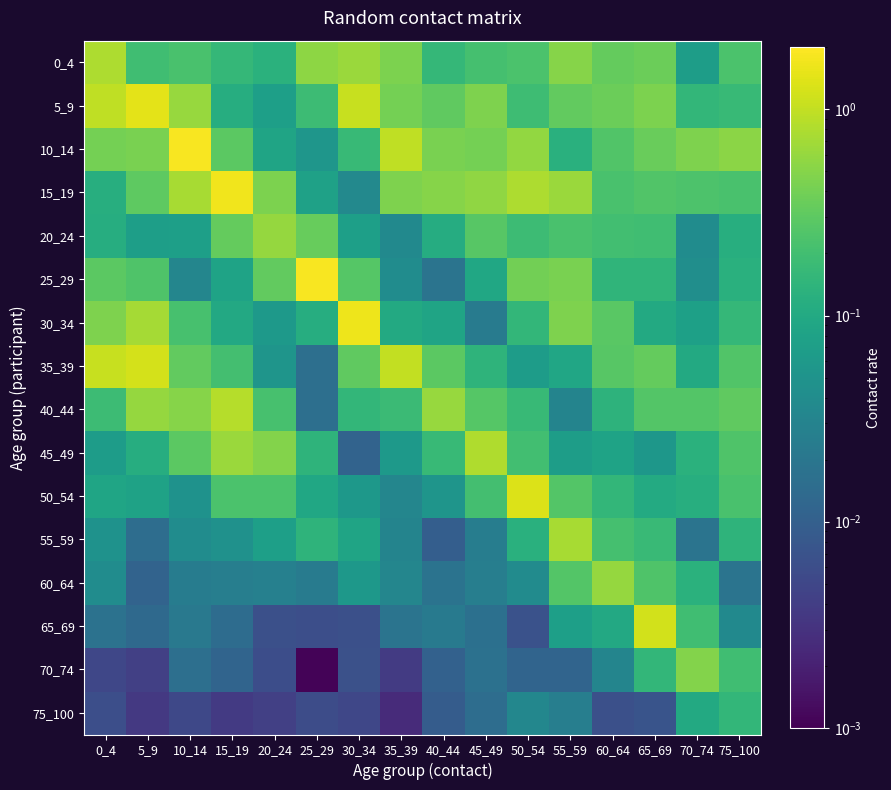

Reading left to right, transcribe all the data shown in this chart.

0_4: 0_4=0.8	5_9=0.2	10_14=0.2	15_19=0.2	20_24=0.1	25_29=0.5	30_34=0.6	35_39=0.4	40_44=0.2	45_49=0.2	50_54=0.2	55_59=0.5	60_64=0.3	65_69=0.4	70_74=0.1	75_100=0.2
5_9: 0_4=1.0	5_9=1.5	10_14=0.6	15_19=0.1	20_24=0.1	25_29=0.2	30_34=1.1	35_39=0.4	40_44=0.3	45_49=0.5	50_54=0.2	55_59=0.3	60_64=0.4	65_69=0.5	70_74=0.2	75_100=0.2
10_14: 0_4=0.4	5_9=0.4	10_14=1.9	15_19=0.3	20_24=0.1	25_29=0.1	30_34=0.2	35_39=1.0	40_44=0.4	45_49=0.4	50_54=0.6	55_59=0.1	60_64=0.3	65_69=0.4	70_74=0.5	75_100=0.5
15_19: 0_4=0.1	5_9=0.3	10_14=0.7	15_19=1.7	20_24=0.5	25_29=0.1	30_34=0.0	35_39=0.5	40_44=0.5	45_49=0.6	50_54=0.8	55_59=0.6	60_64=0.2	65_69=0.3	70_74=0.2	75_100=0.2
20_24: 0_4=0.1	5_9=0.1	10_14=0.1	15_19=0.3	20_24=0.6	25_29=0.3	30_34=0.1	35_39=0.0	40_44=0.1	45_49=0.3	50_54=0.2	55_59=0.2	60_64=0.2	65_69=0.2	70_74=0.0	75_100=0.1
25_29: 0_4=0.3	5_9=0.2	10_14=0.0	15_19=0.1	20_24=0.3	25_29=1.9	30_34=0.3	35_39=0.0	40_44=0.0	45_49=0.1	50_54=0.4	55_59=0.4	60_64=0.1	65_69=0.1	70_74=0.0	75_100=0.1
30_34: 0_4=0.5	5_9=0.7	10_14=0.2	15_19=0.1	20_24=0.1	25_29=0.1	30_34=1.6	35_39=0.1	40_44=0.1	45_49=0.0	50_54=0.2	55_59=0.5	60_64=0.3	65_69=0.1	70_74=0.1	75_100=0.2
35_39: 0_4=1.0	5_9=1.2	10_14=0.3	15_19=0.2	20_24=0.1	25_29=0.0	30_34=0.3	35_39=1.0	40_44=0.3	45_49=0.1	50_54=0.1	55_59=0.1	60_64=0.3	65_69=0.3	70_74=0.1	75_100=0.3
40_44: 0_4=0.2	5_9=0.6	10_14=0.5	15_19=0.8	20_24=0.2	25_29=0.0	30_34=0.2	35_39=0.2	40_44=0.6	45_49=0.3	50_54=0.2	55_59=0.0	60_64=0.1	65_69=0.3	70_74=0.3	75_100=0.3
45_49: 0_4=0.1	5_9=0.1	10_14=0.3	15_19=0.6	20_24=0.5	25_29=0.1	30_34=0.0	35_39=0.1	40_44=0.2	45_49=0.8	50_54=0.2	55_59=0.1	60_64=0.1	65_69=0.1	70_74=0.1	75_100=0.2
50_54: 0_4=0.1	5_9=0.1	10_14=0.0	15_19=0.2	20_24=0.2	25_29=0.1	30_34=0.1	35_39=0.0	40_44=0.1	45_49=0.2	50_54=1.3	55_59=0.3	60_64=0.2	65_69=0.1	70_74=0.1	75_100=0.2
55_59: 0_4=0.0	5_9=0.0	10_14=0.0	15_19=0.0	20_24=0.1	25_29=0.1	30_34=0.1	35_39=0.0	40_44=0.0	45_49=0.0	50_54=0.1	55_59=0.7	60_64=0.2	65_69=0.2	70_74=0.0	75_100=0.1
60_64: 0_4=0.0	5_9=0.0	10_14=0.0	15_19=0.0	20_24=0.0	25_29=0.0	30_34=0.1	35_39=0.0	40_44=0.0	45_49=0.0	50_54=0.0	55_59=0.3	60_64=0.6	65_69=0.2	70_74=0.1	75_100=0.0
65_69: 0_4=0.0	5_9=0.0	10_14=0.0	15_19=0.0	20_24=0.0	25_29=0.0	30_34=0.0	35_39=0.0	40_44=0.0	45_49=0.0	50_54=0.0	55_59=0.1	60_64=0.1	65_69=1.2	70_74=0.2	75_100=0.0
70_74: 0_4=0.0	5_9=0.0	10_14=0.0	15_19=0.0	20_24=0.0	25_29=0.0	30_34=0.0	35_39=0.0	40_44=0.0	45_49=0.0	50_54=0.0	55_59=0.0	60_64=0.0	65_69=0.2	70_74=0.5	75_100=0.2
75_100: 0_4=0.0	5_9=0.0	10_14=0.0	15_19=0.0	20_24=0.0	25_29=0.0	30_34=0.0	35_39=0.0	40_44=0.0	45_49=0.0	50_54=0.0	55_59=0.0	60_64=0.0	65_69=0.0	70_74=0.1	75_100=0.2